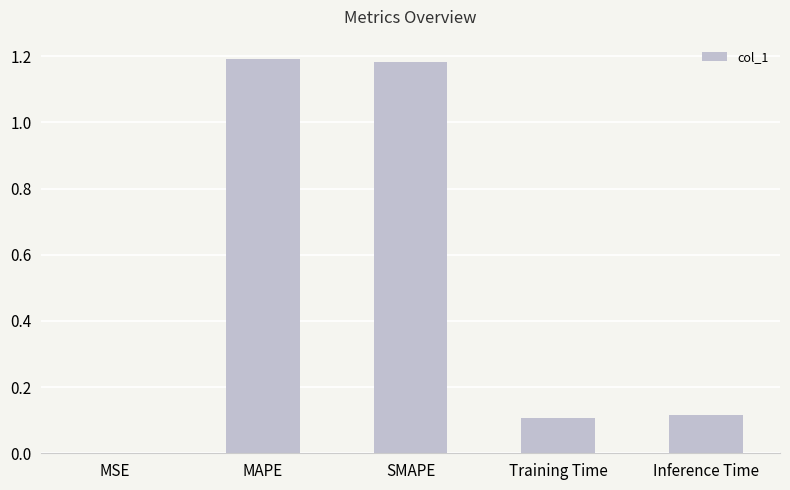

True or false: the data shows 0.0 at MSE.

True